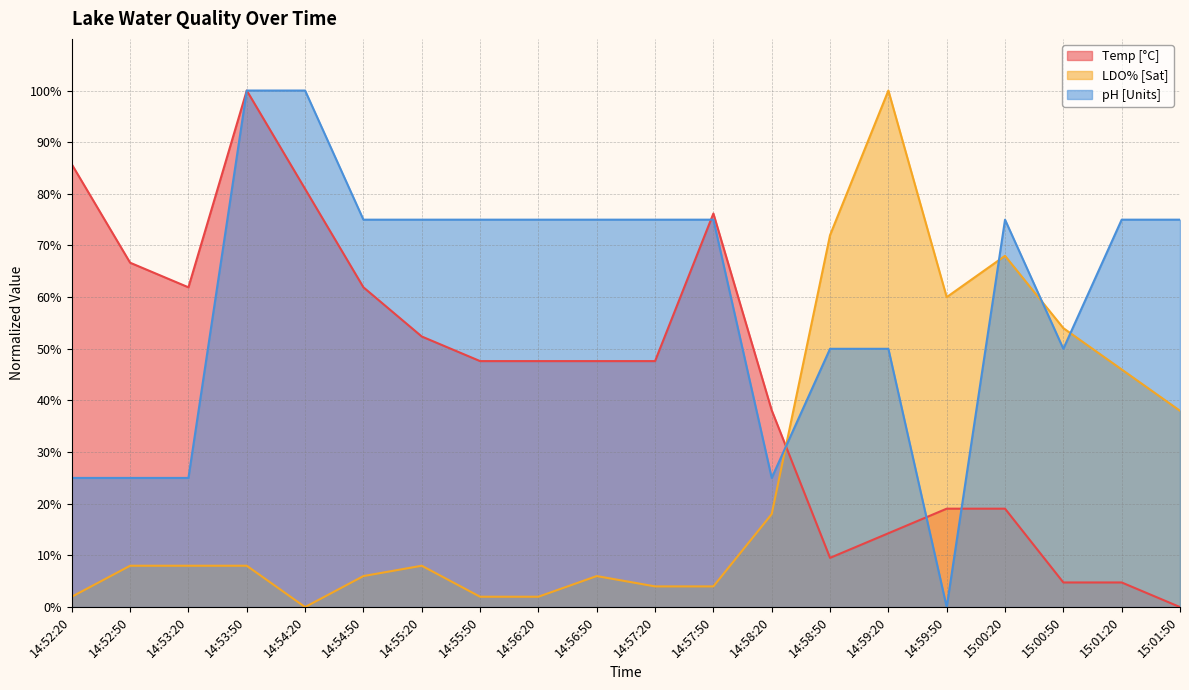

What position from the right is 14:52:50?

19